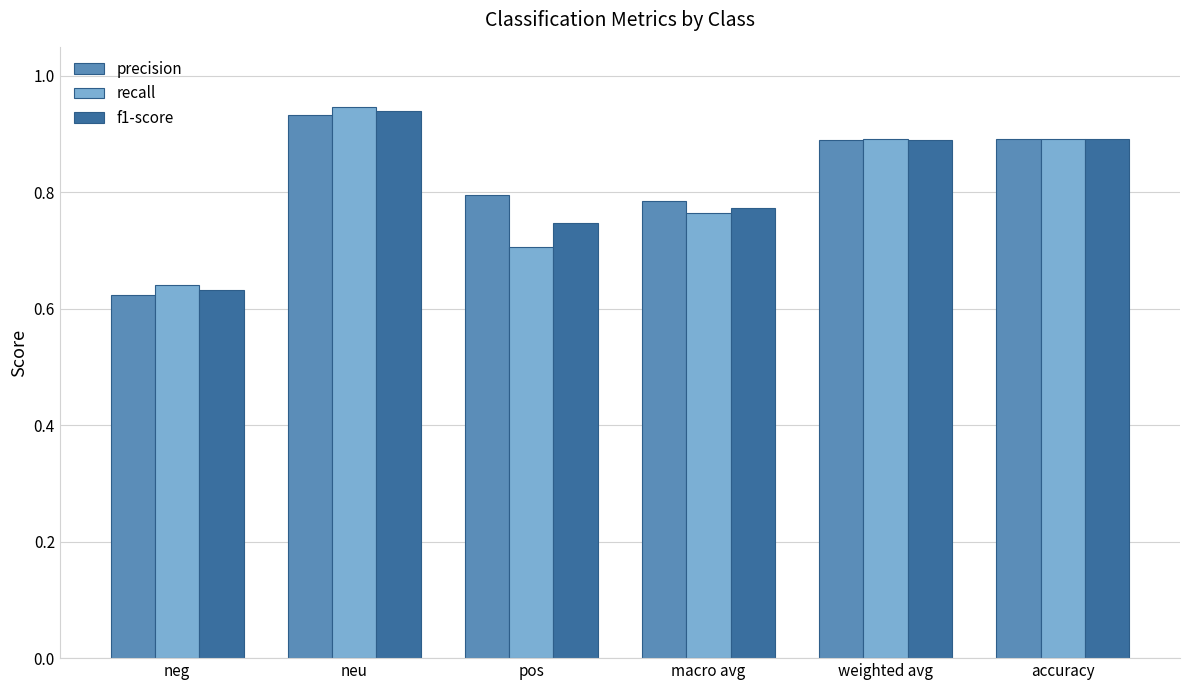

What is the sum of all recall values?

4.8